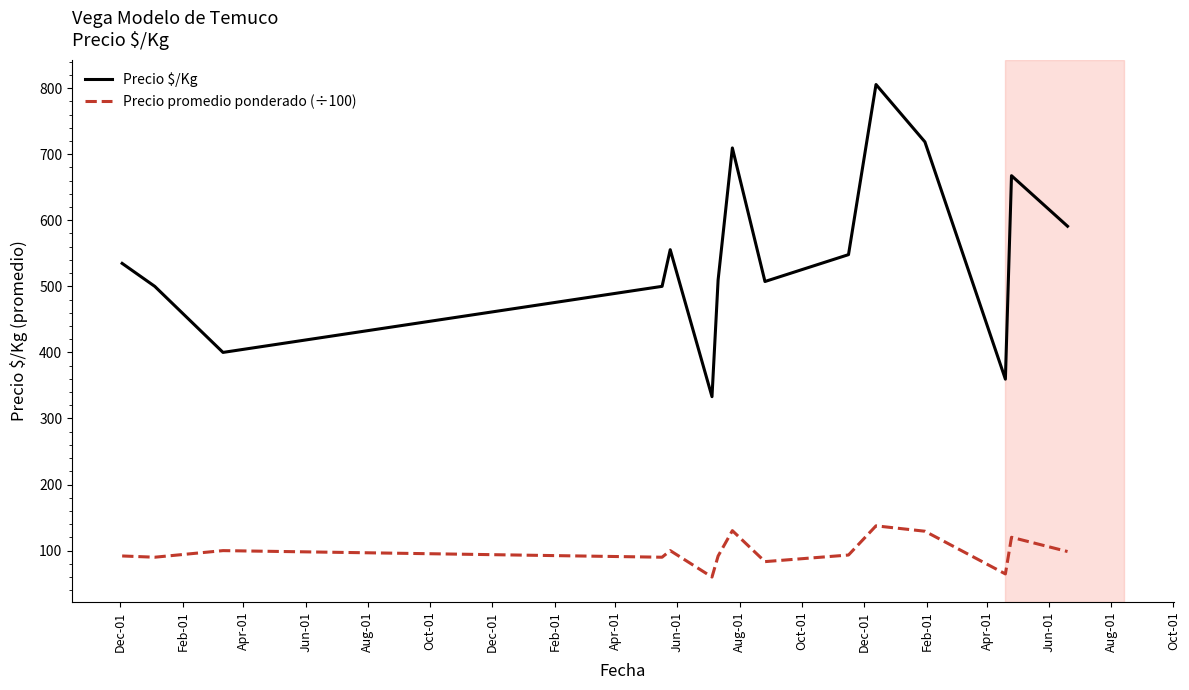

What is the maximum value shown in the chart?

805.5